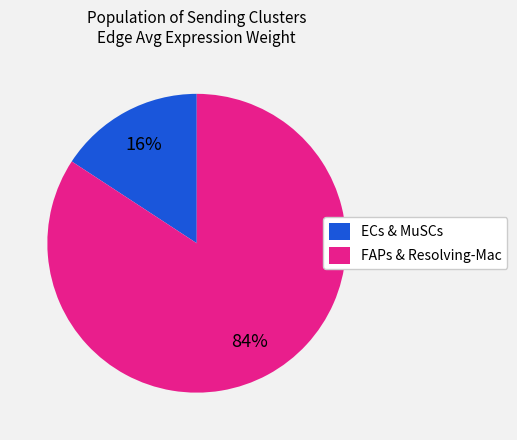

Between FAPs & Resolving-Mac and ECs & MuSCs, which is larger?

FAPs & Resolving-Mac